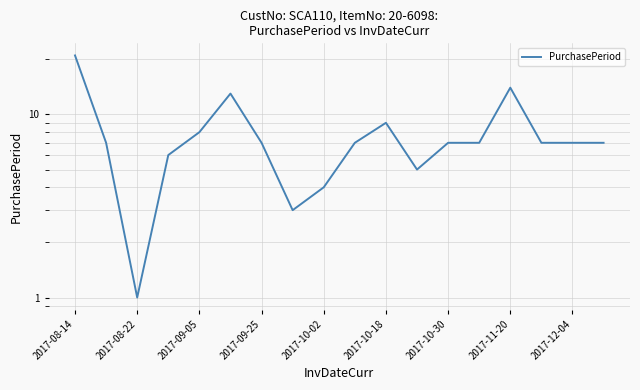

What is the sum of the values at 11 and 2017-12-04?

9